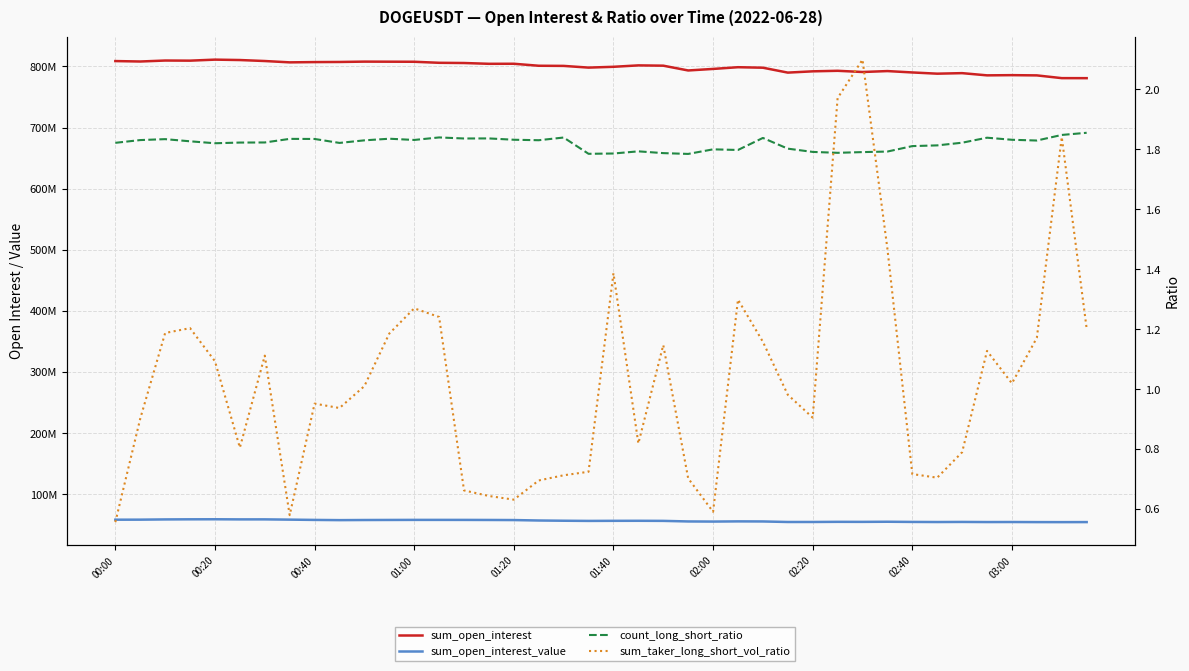

Count the number of categories in the chart.

40